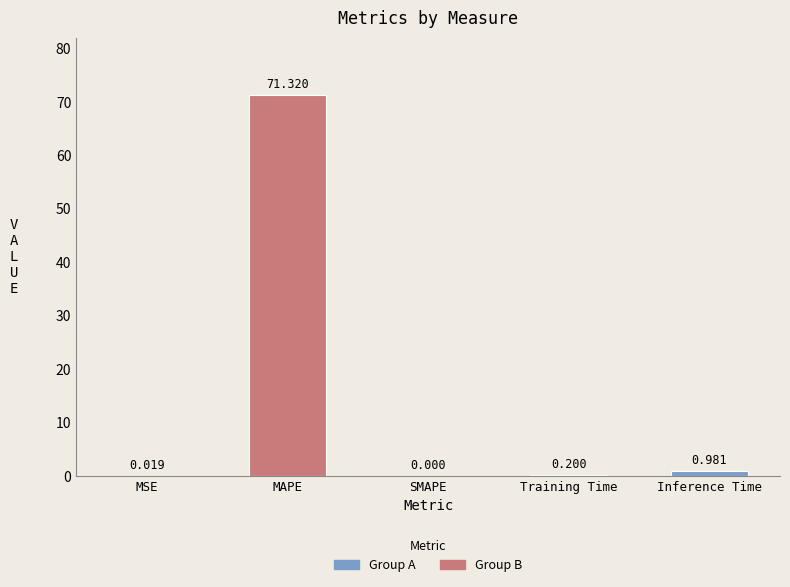

At which category does the chart reach its peak across all series?

MAPE